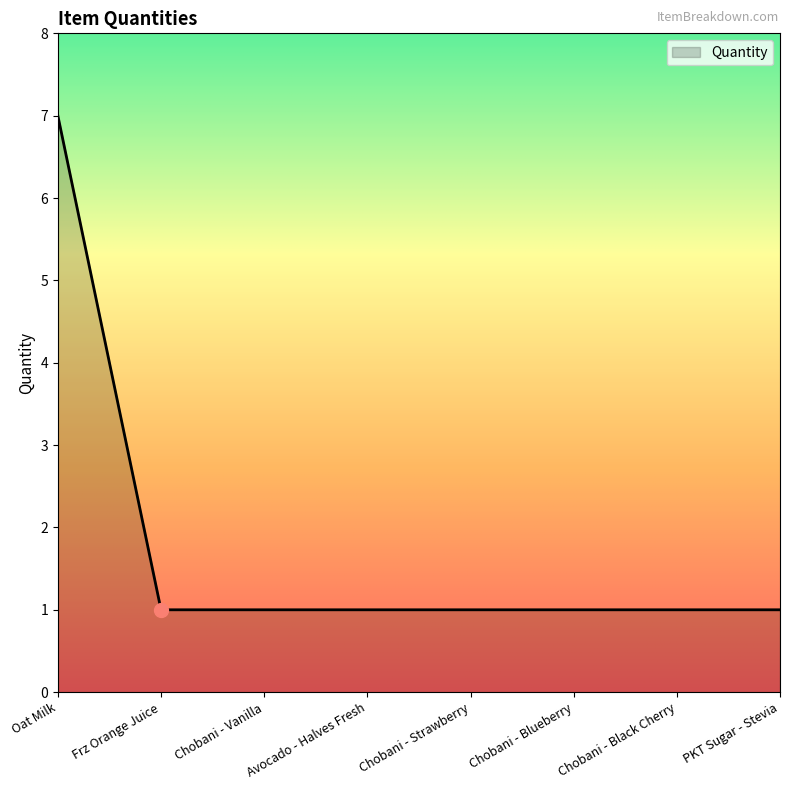

At which category does the chart reach its peak across all series?

Oat Milk